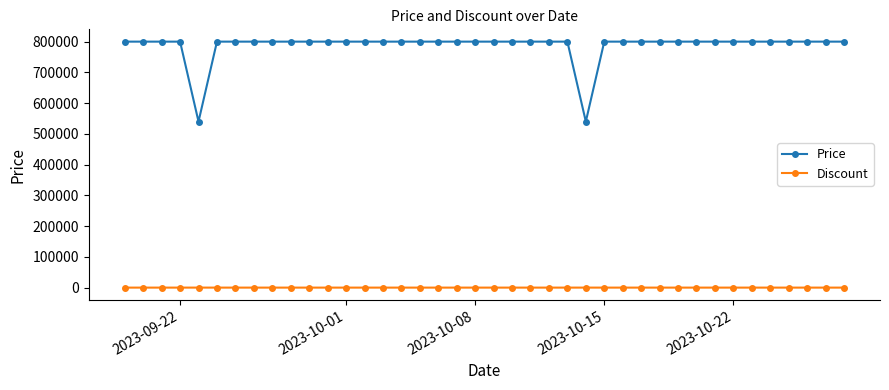

Which series has the widest spread of values?

Price